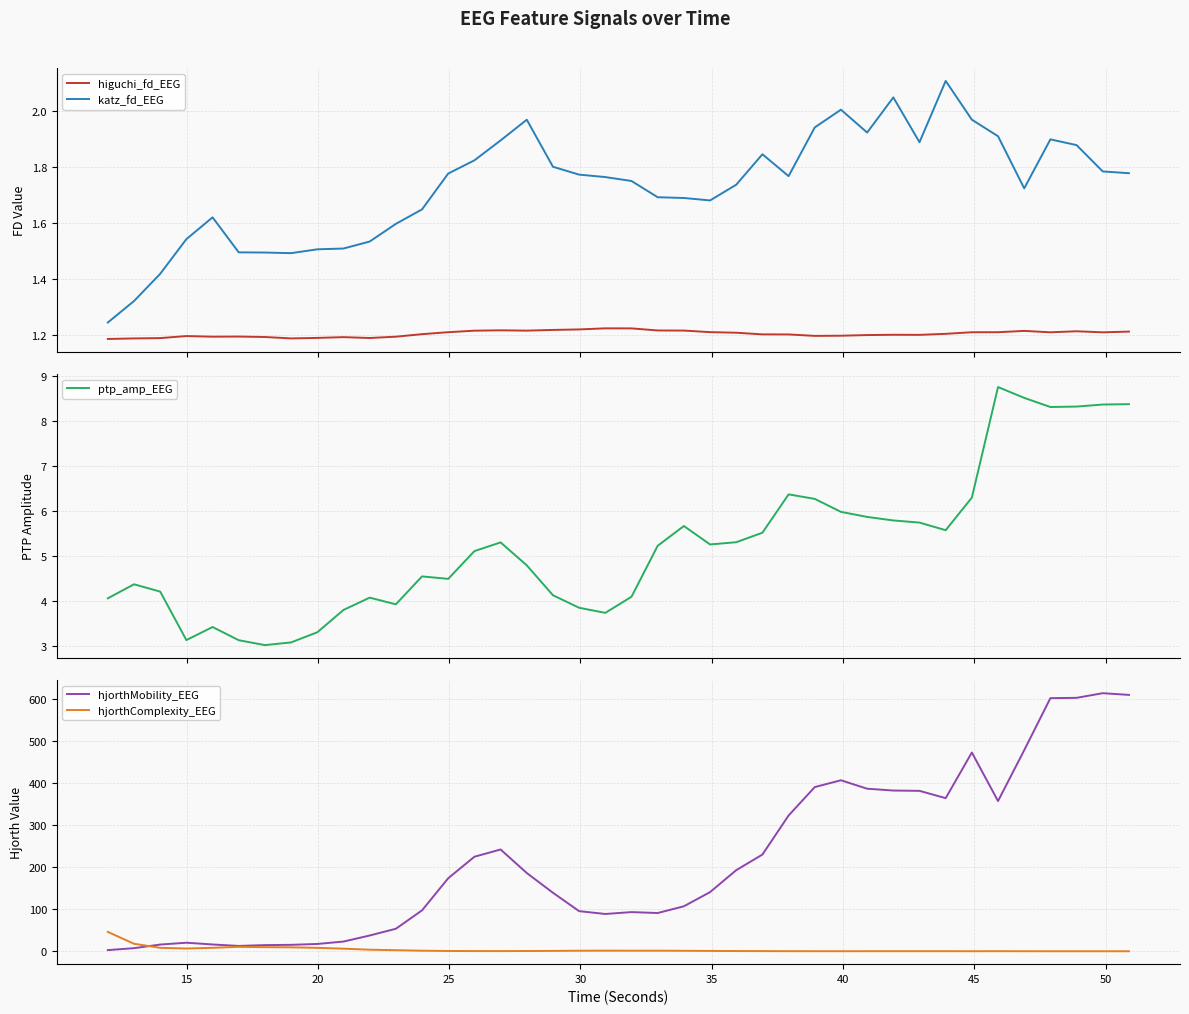

At how many categories does at least one series exceed 414?

6